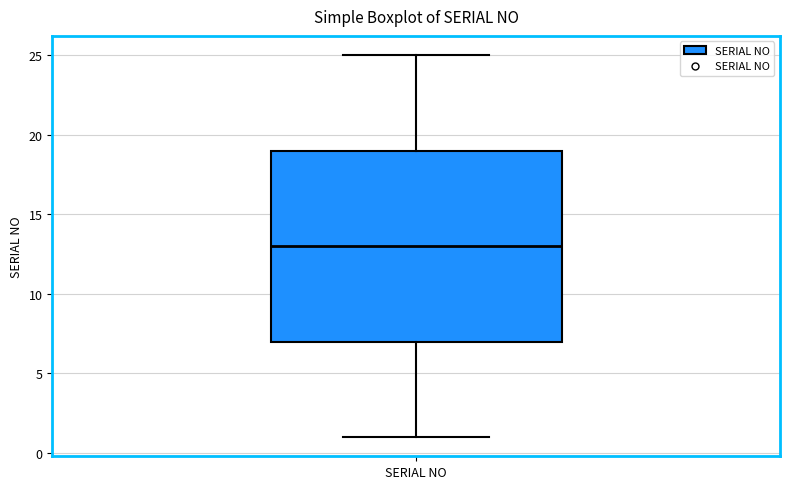

Read this box plot against the y-axis: the position of the median line, the range covered by the box, and the ends of both whiskers. The values are not printed on the chart, so give them approximately, as read against the axis.

median 13, box 7 to 19, whiskers 1 to 25